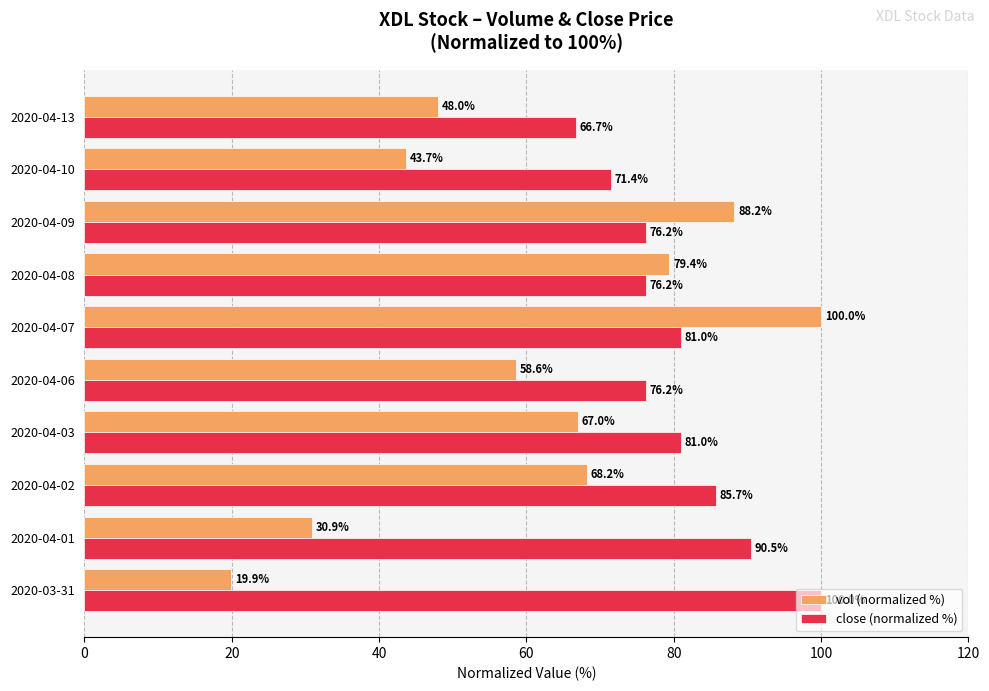

Is the value of vol (normalized %) at 2020-04-10 greater than the value of close (normalized %) at 2020-04-07?

No